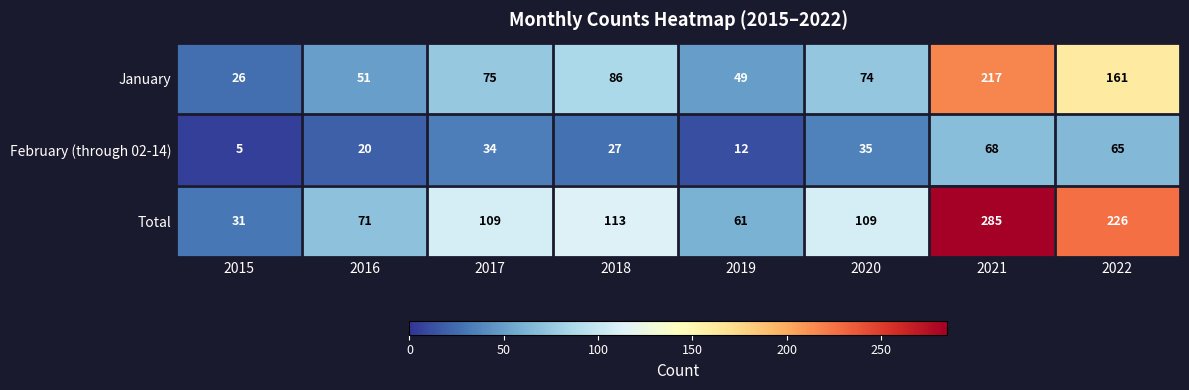

How many values in the Total series are below 109?

3